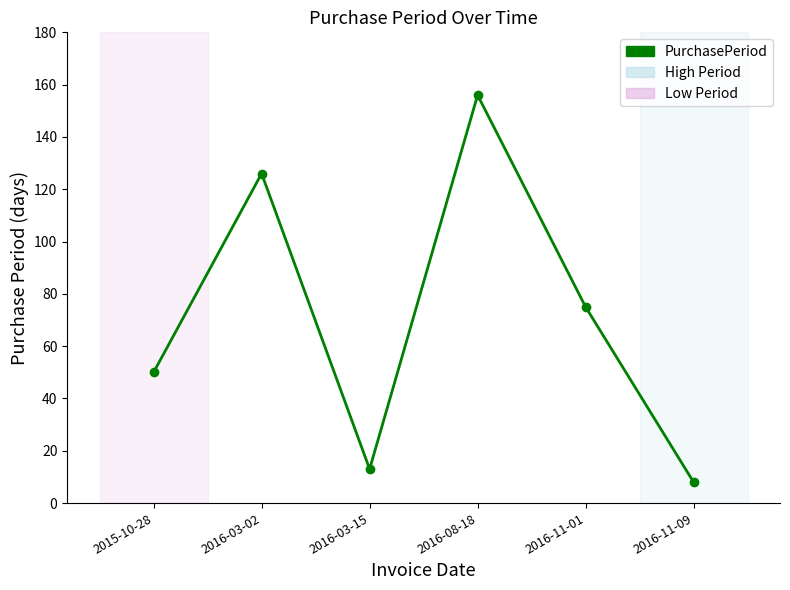

What is the minimum value shown in the chart?

8